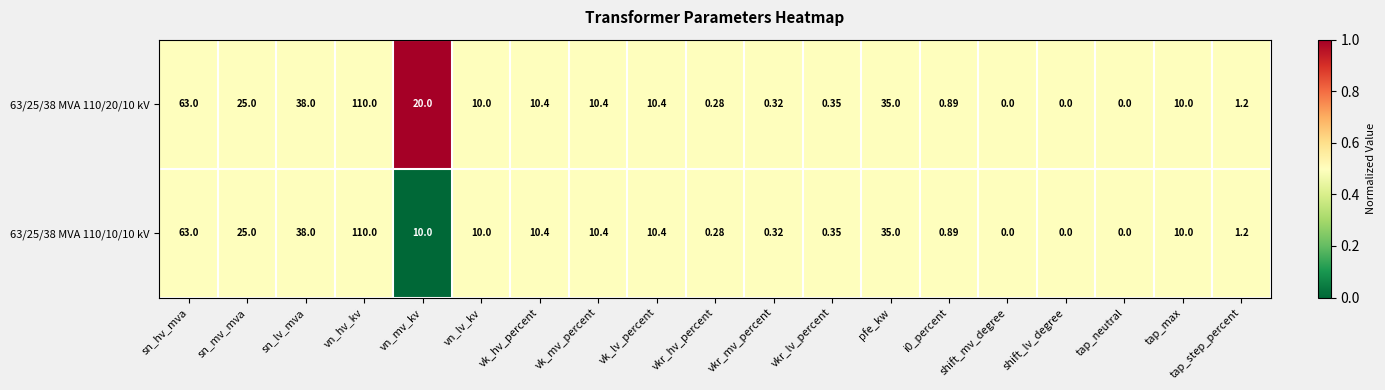

Is the value of 63/25/38 MVA 110/20/10 kV at vk_lv_percent greater than the value of 63/25/38 MVA 110/10/10 kV at shift_lv_degree?

Yes